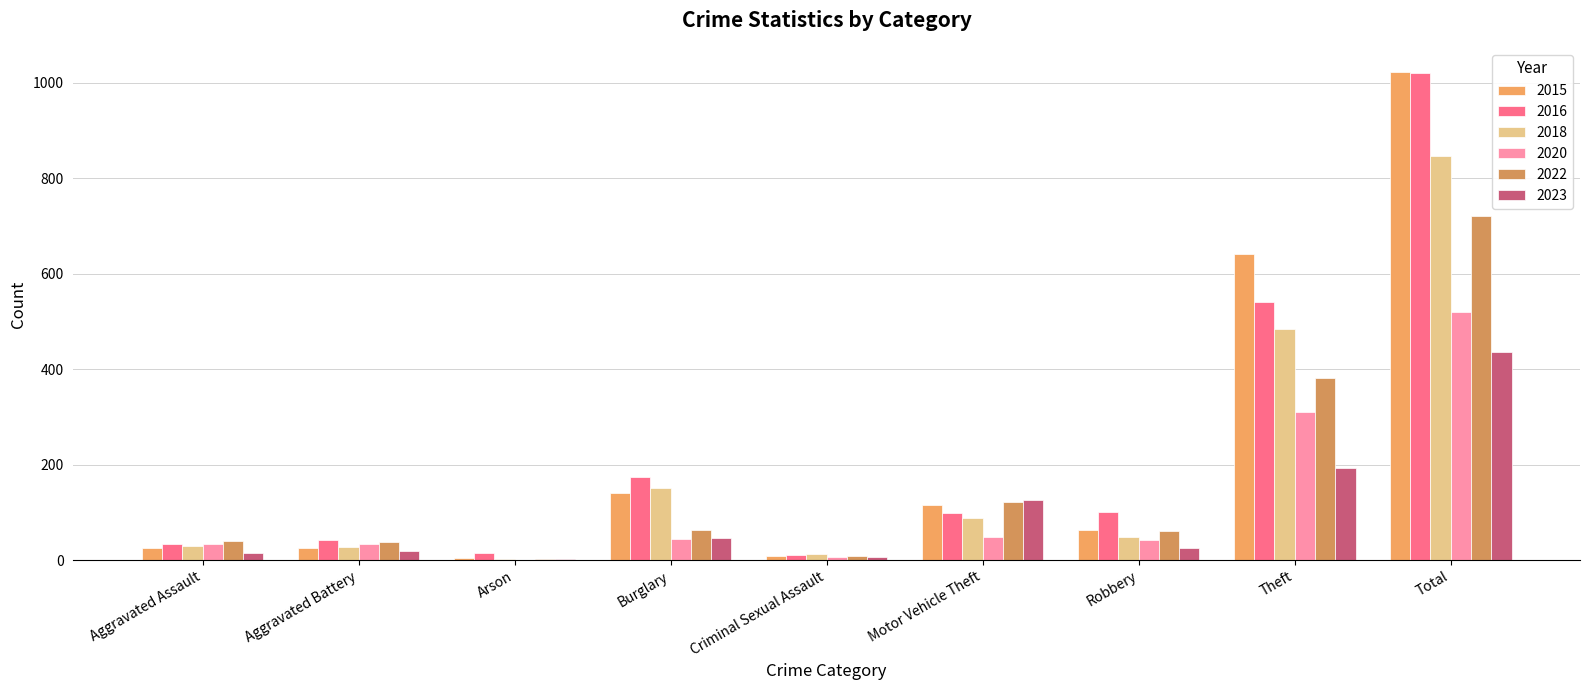

The 2023 series shows 47 at Burglary. True or false?

True